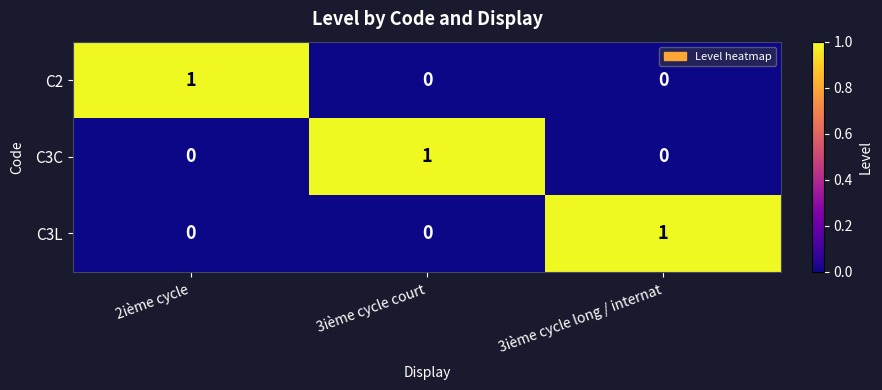

Reading left to right, list all the values displayed in this chart.

C2: 1	0	0
C3C: 0	1	0
C3L: 0	0	1